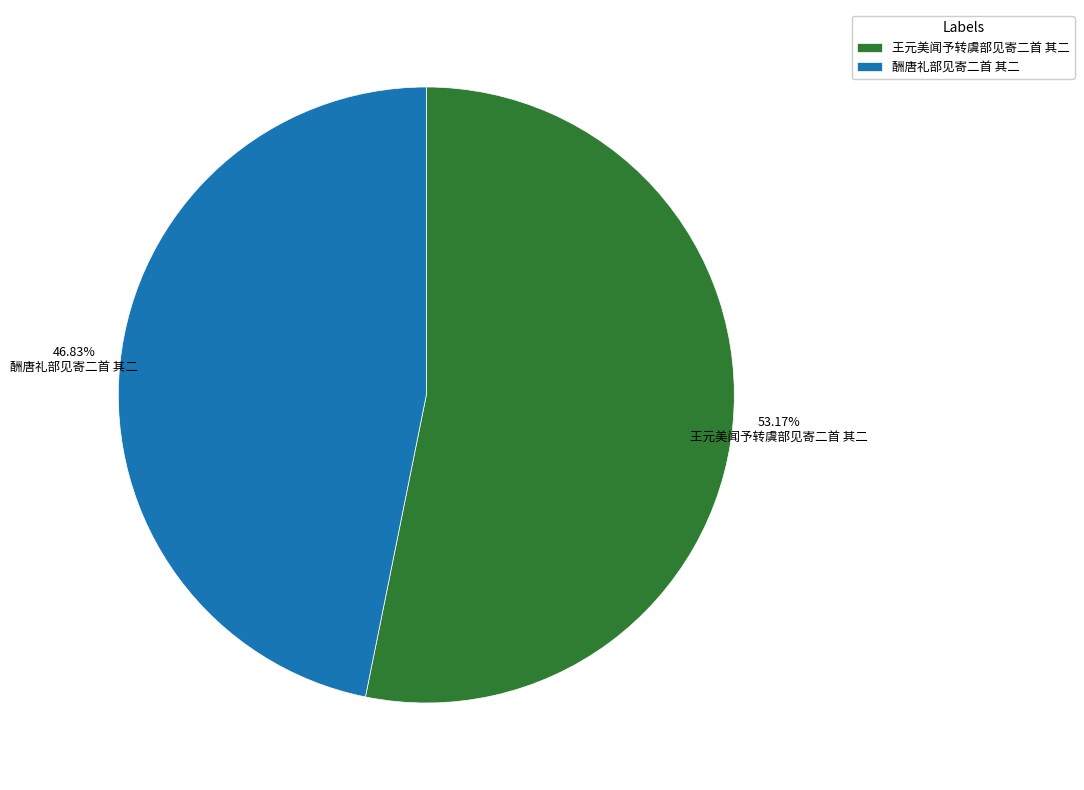

Which has a higher value, 酬唐礼部见寄二首 其二 or 王元美闻予转虞部见寄二首 其二?

王元美闻予转虞部见寄二首 其二